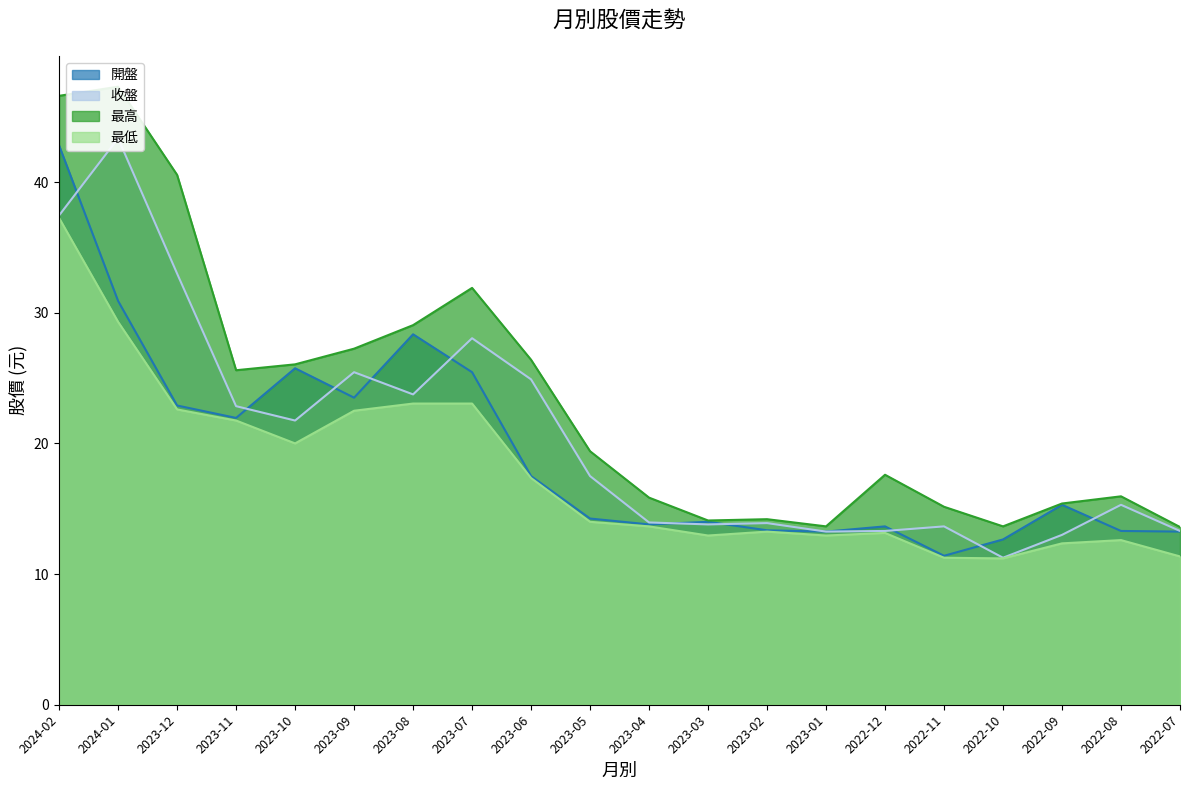

The value of 最低 at 2022-11 is 19.9. True or false?

False